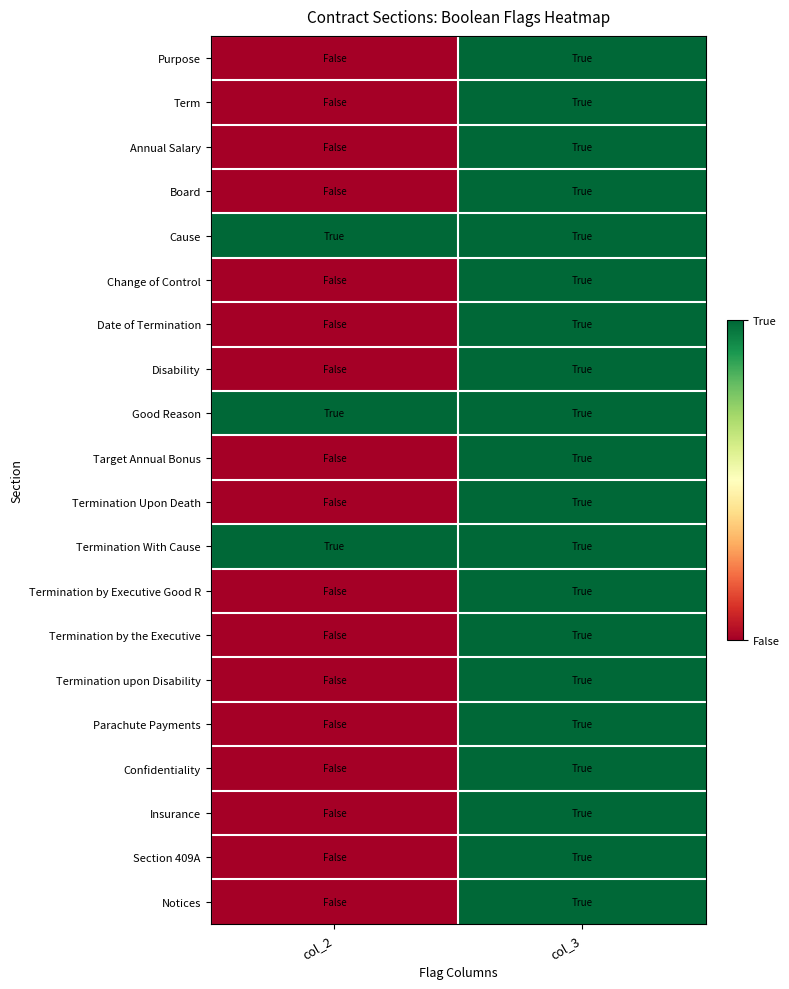

Reading left to right, what are all the values shown in this chart?

Purpose: col_2=0	col_3=1
Term: col_2=0	col_3=1
Annual Salary: col_2=0	col_3=1
Board: col_2=0	col_3=1
Cause: col_2=1	col_3=1
Change of Control: col_2=0	col_3=1
Date of Termination: col_2=0	col_3=1
Disability: col_2=0	col_3=1
Good Reason: col_2=1	col_3=1
Target Annual Bonus: col_2=0	col_3=1
Termination Upon Death: col_2=0	col_3=1
Termination With Cause: col_2=1	col_3=1
Termination by Executive Good R: col_2=0	col_3=1
Termination by the Executive: col_2=0	col_3=1
Termination upon Disability: col_2=0	col_3=1
Parachute Payments: col_2=0	col_3=1
Confidentiality: col_2=0	col_3=1
Insurance: col_2=0	col_3=1
Section 409A: col_2=0	col_3=1
Notices: col_2=0	col_3=1